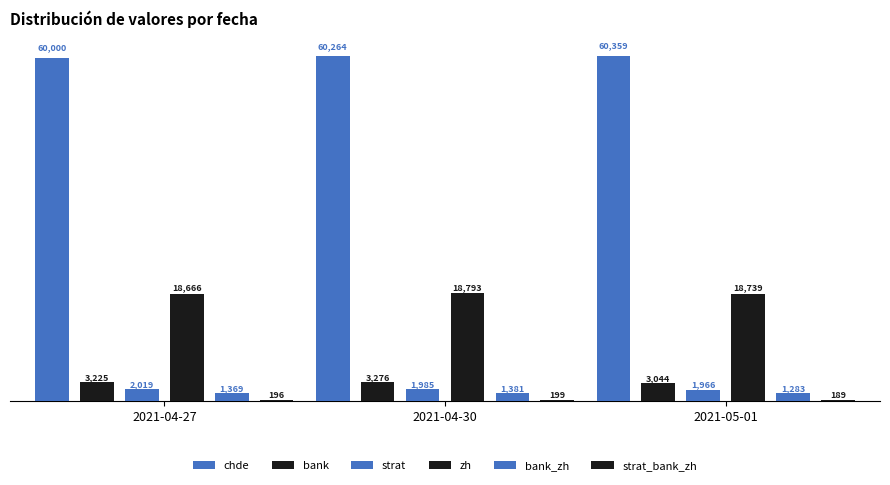

What is the label of the 1st bar from the left?

2021-04-27